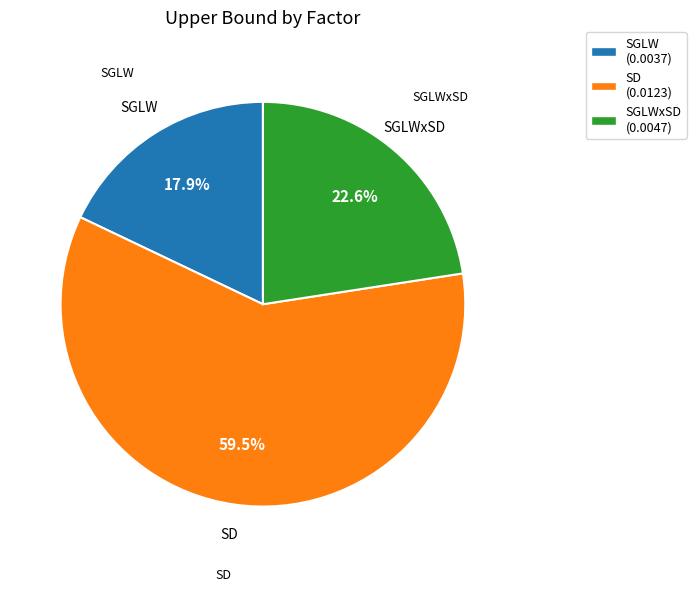

Is there a majority slice in this chart?

Yes